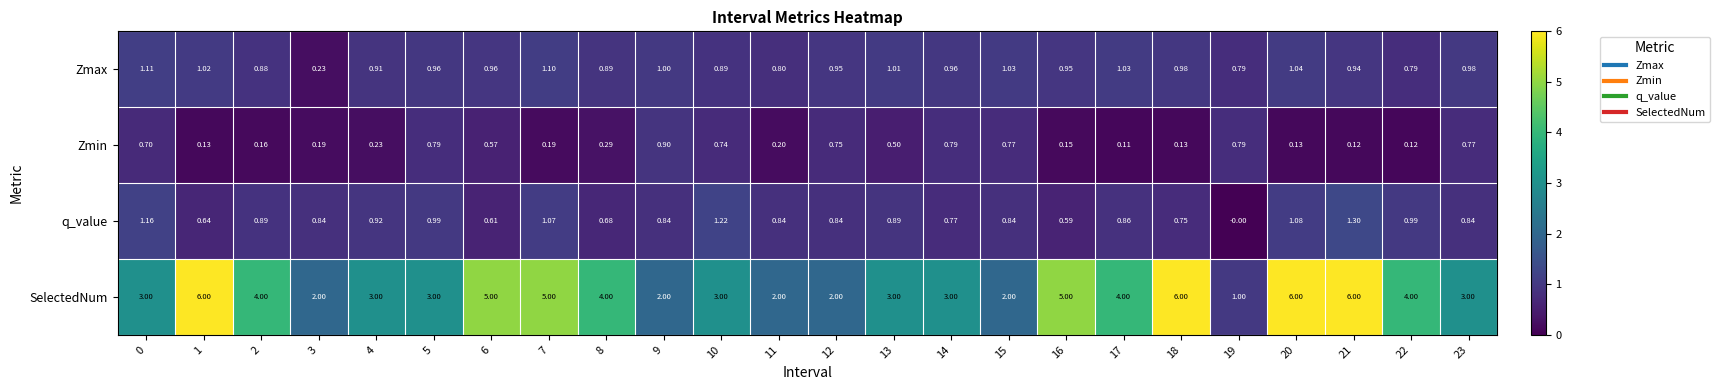

At 15, list the series in order from smallest to largest.

Zmin, q_value, Zmax, SelectedNum